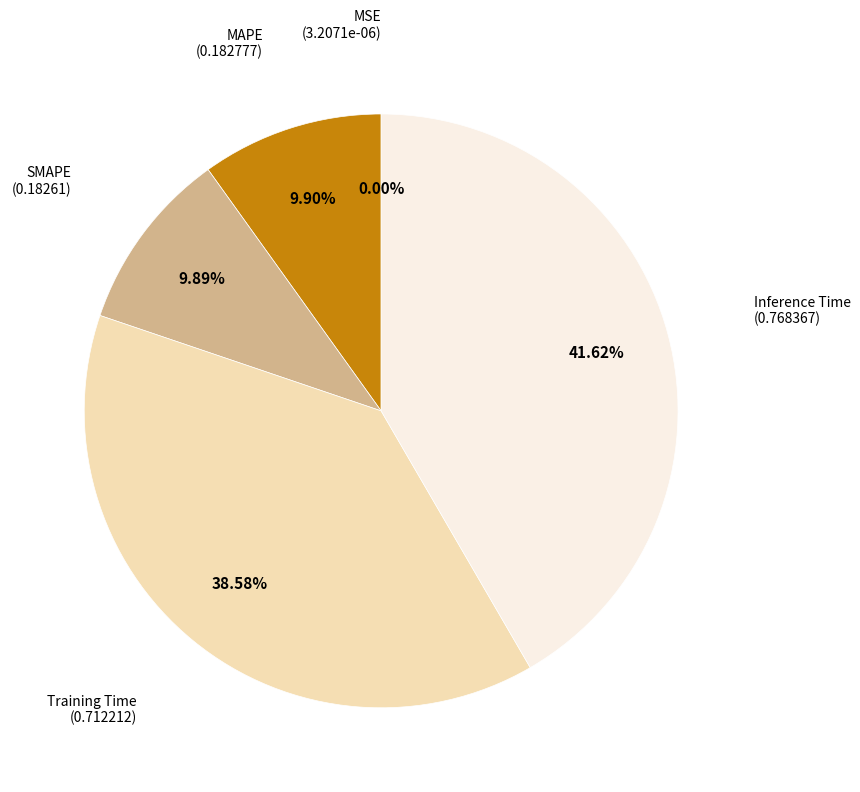

Is there a majority slice in this chart?

No